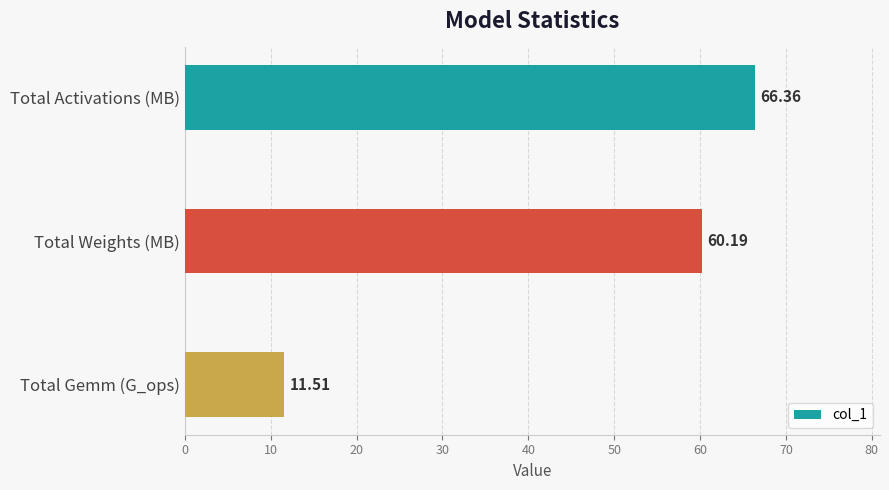

Rank the categories by value from lowest to highest.

Total Gemm (G_ops), Total Weights (MB), Total Activations (MB)